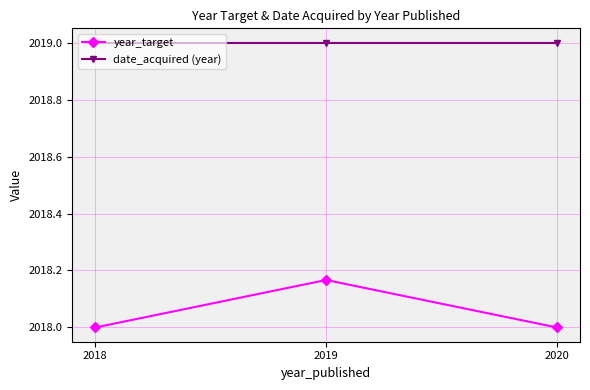

Is the value of year_target at 2018 greater than the value of date_acquired (year) at 2020?

No